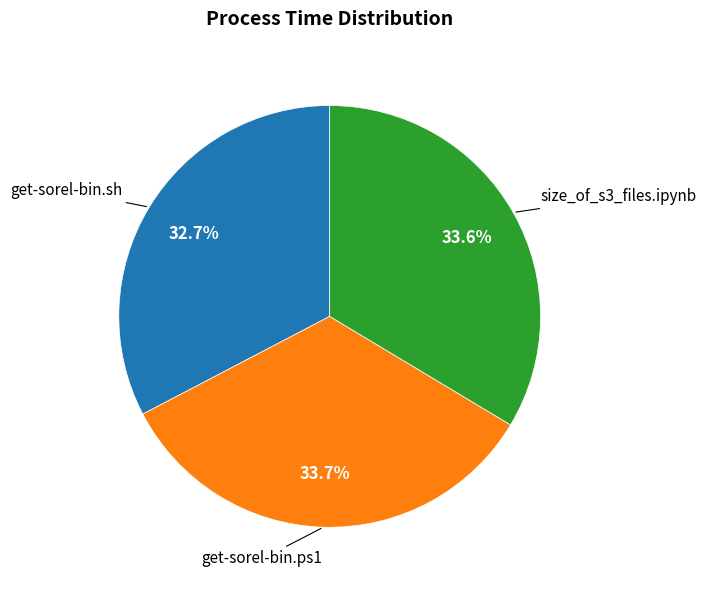

To the nearest percent, what is the combined percentage of get-sorel-bin.sh and size_of_s3_files.ipynb?

66%